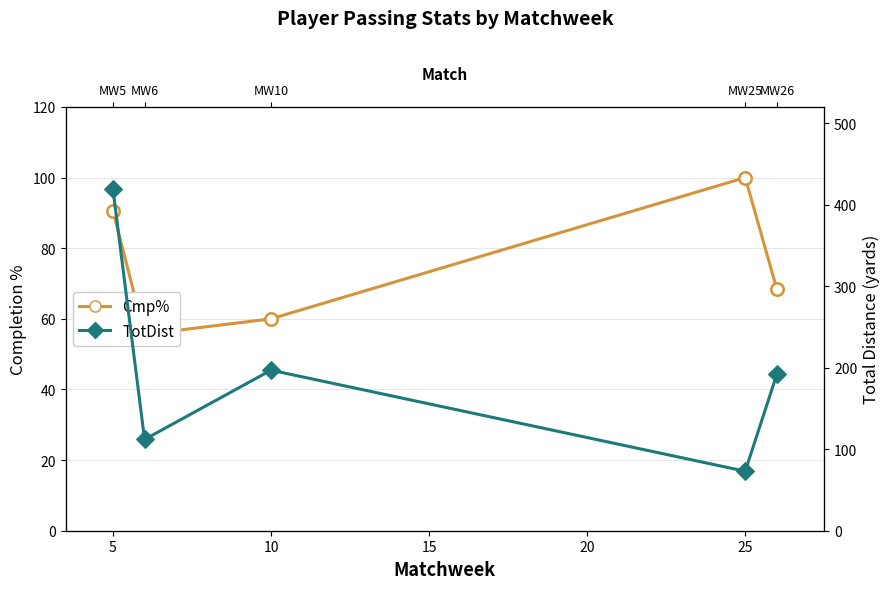

Which series contains the highest Y value?

TotDist